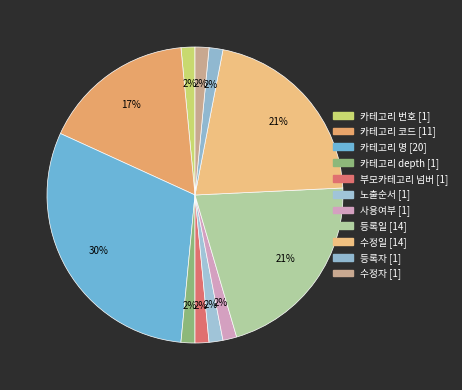

True or false: 사용여부 accounts for 2% of the total.

True